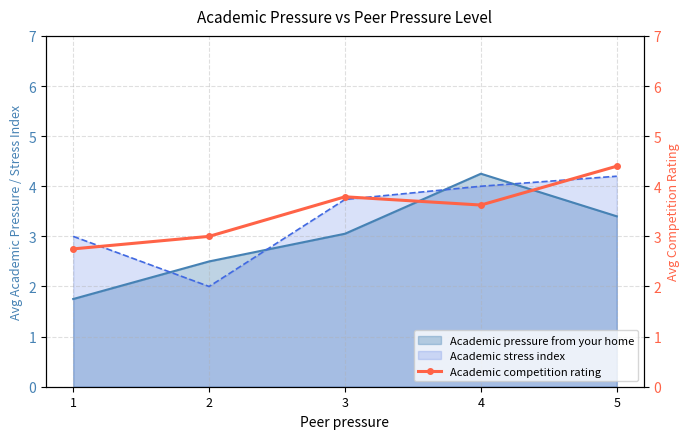

True or false: the data shows 3.8 at 3.

True